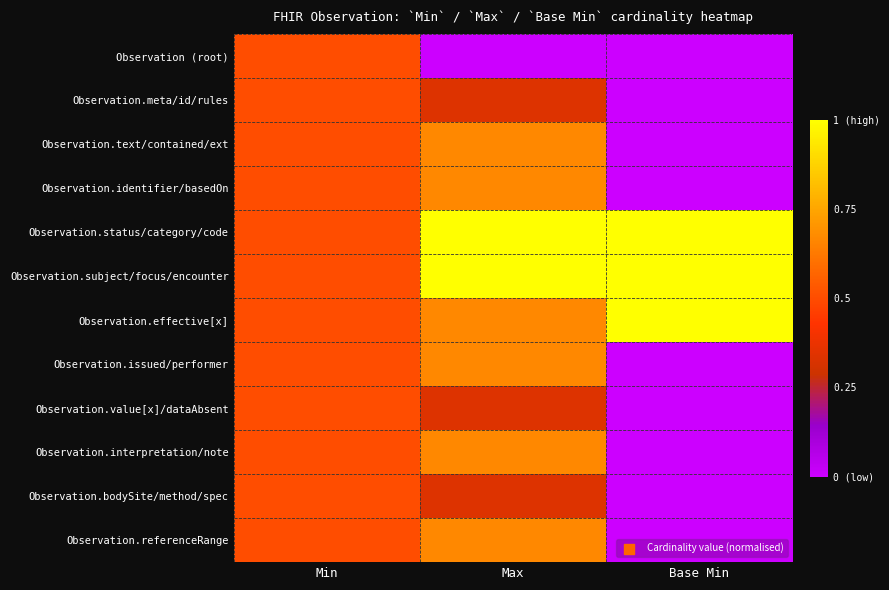

Reading left to right, transcribe all the data shown in this chart.

Observation (root): Min=0.5	Max=0.0	Base Min=0.0
Observation.meta/id/rules: Min=0.5	Max=0.3	Base Min=0.0
Observation.text/contained/ext: Min=0.5	Max=0.7	Base Min=0.0
Observation.identifier/basedOn: Min=0.5	Max=0.7	Base Min=0.0
Observation.status/category/code: Min=0.5	Max=1.0	Base Min=1.0
Observation.subject/focus/encounter: Min=0.5	Max=1.0	Base Min=1.0
Observation.effective[x]: Min=0.5	Max=0.7	Base Min=1.0
Observation.issued/performer: Min=0.5	Max=0.7	Base Min=0.0
Observation.value[x]/dataAbsent: Min=0.5	Max=0.3	Base Min=0.0
Observation.interpretation/note: Min=0.5	Max=0.7	Base Min=0.0
Observation.bodySite/method/spec: Min=0.5	Max=0.3	Base Min=0.0
Observation.referenceRange: Min=0.5	Max=0.7	Base Min=0.0